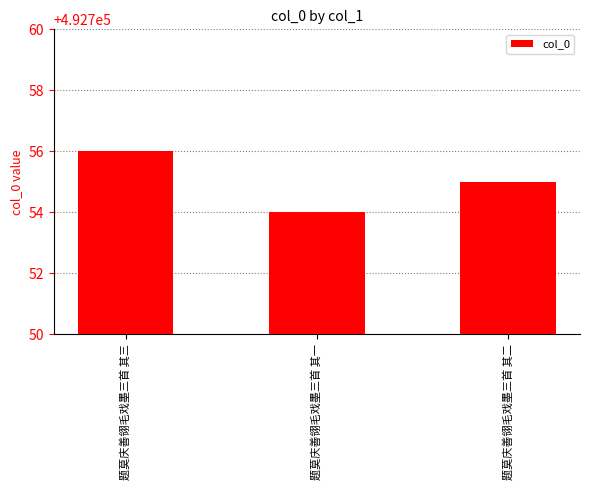

What is the label of the 2nd bar from the left?

题莫庆善翎毛戏墨三首 其一